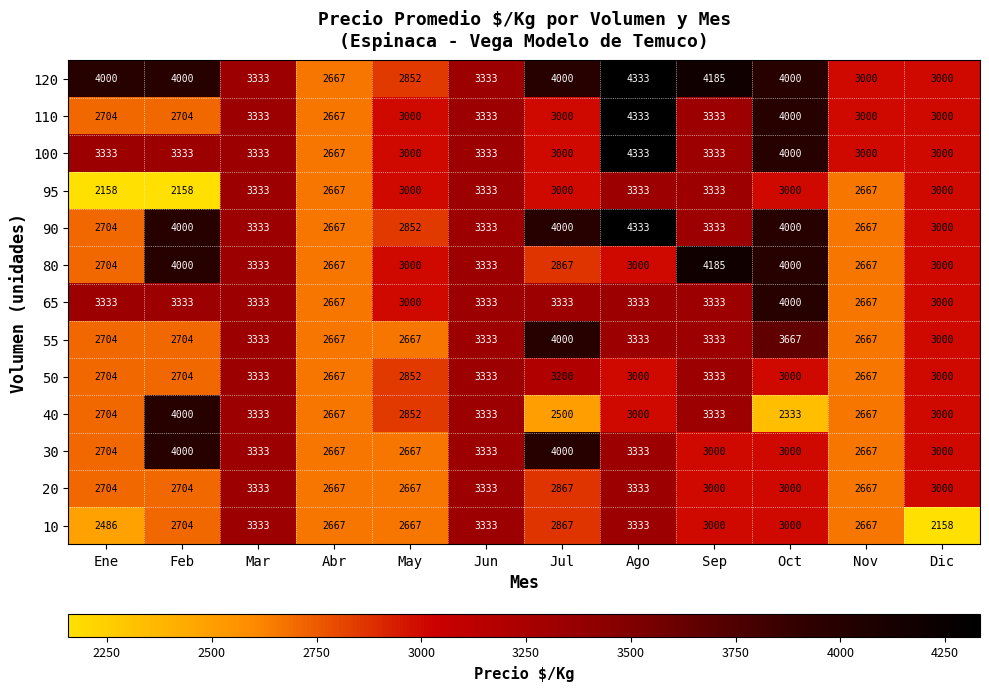

What is the highest value of the 30 series?

4000